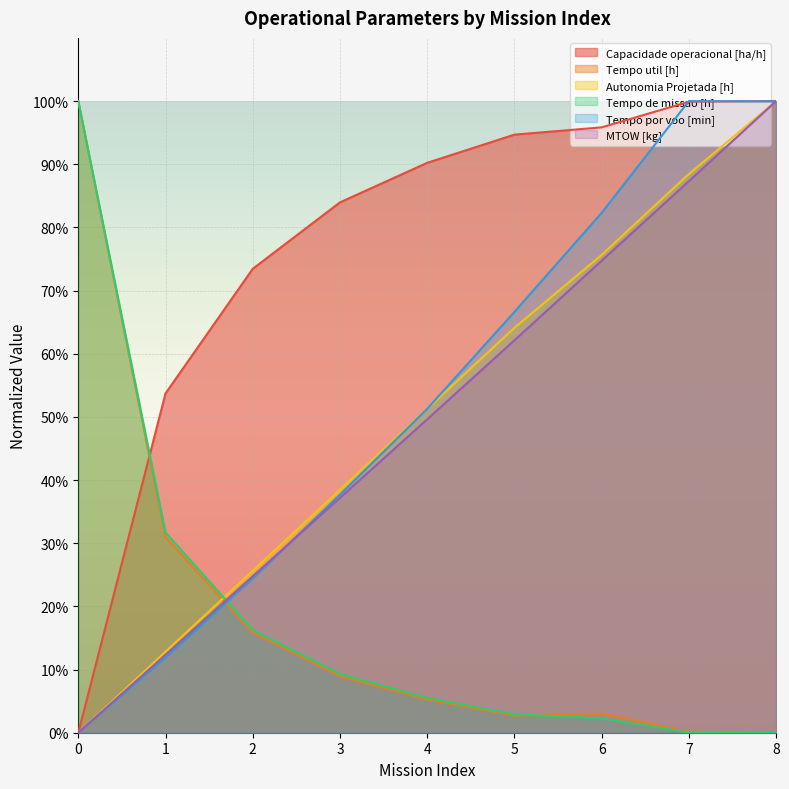

At which label is Tempo por voo [min] closest to 50?

4